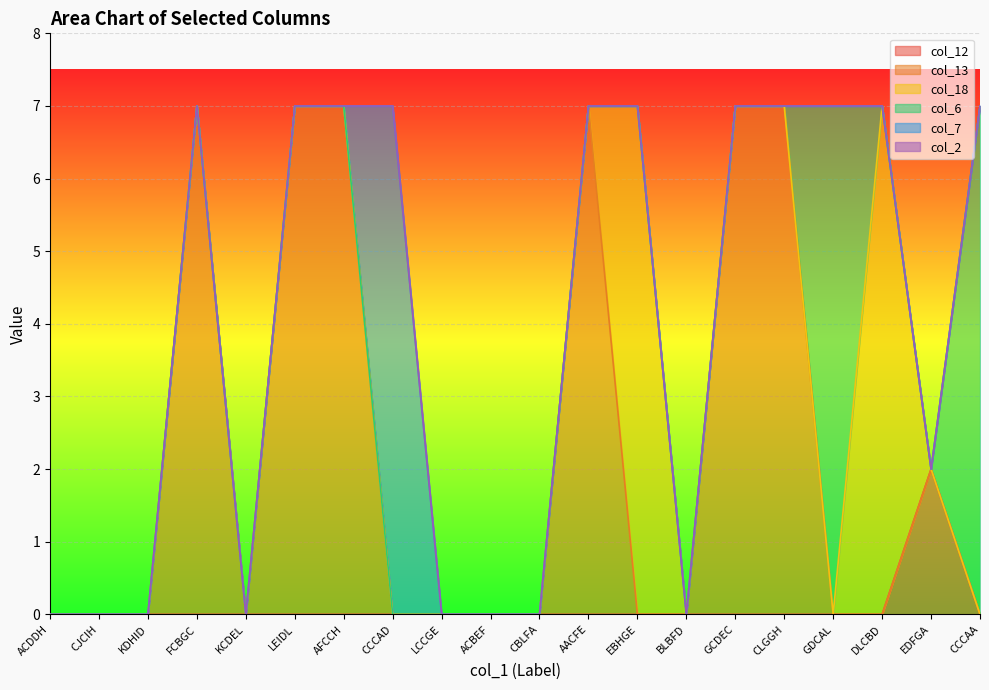

How many values in the col_18 series exceed 0?

2